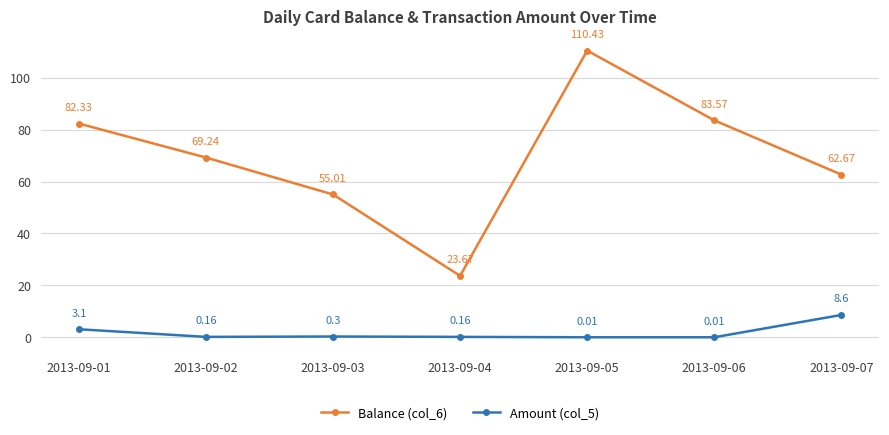

Which series changed the most between 2013-09-01 and 2013-09-02?

Balance (col_6)